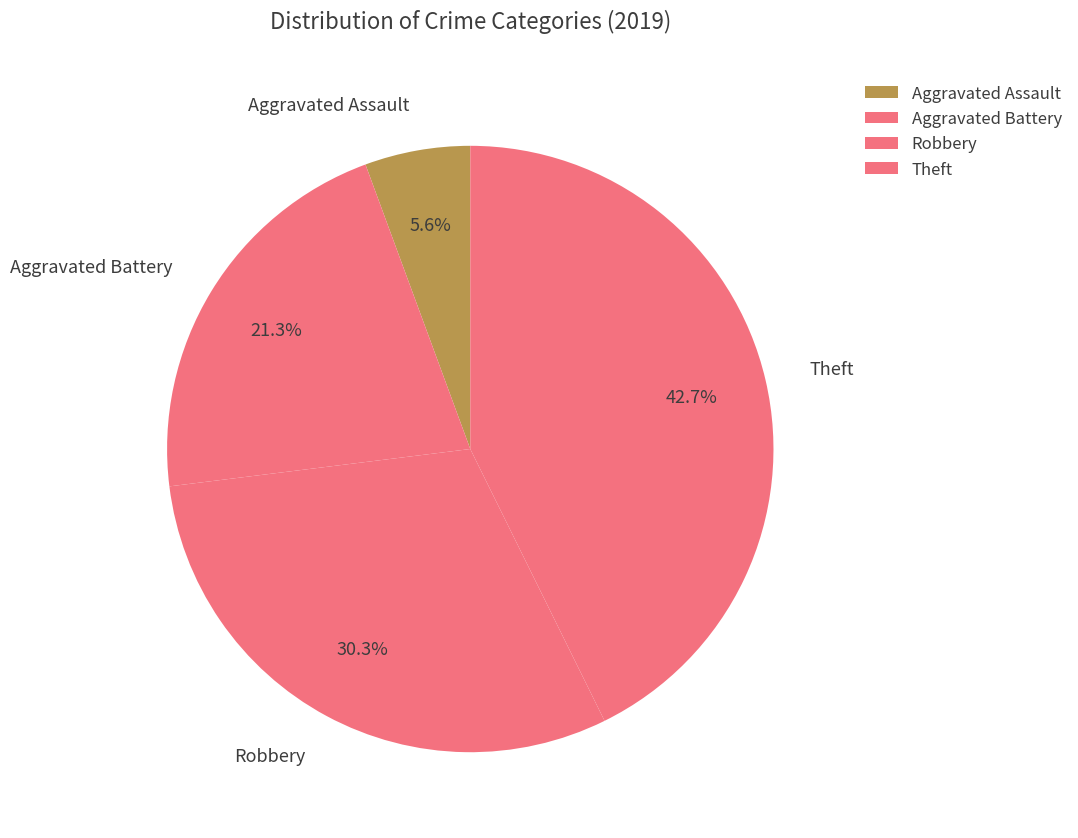

To the nearest percent, what percentage of the pie is Aggravated Assault?

6%